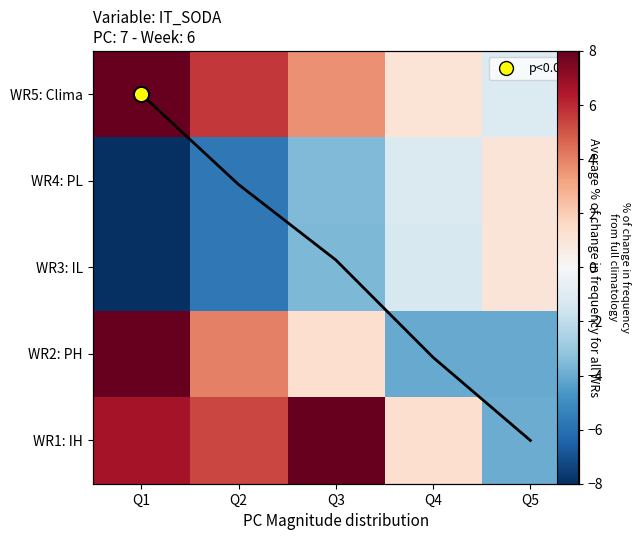

At which category is the sum across all series the highest?

Q1